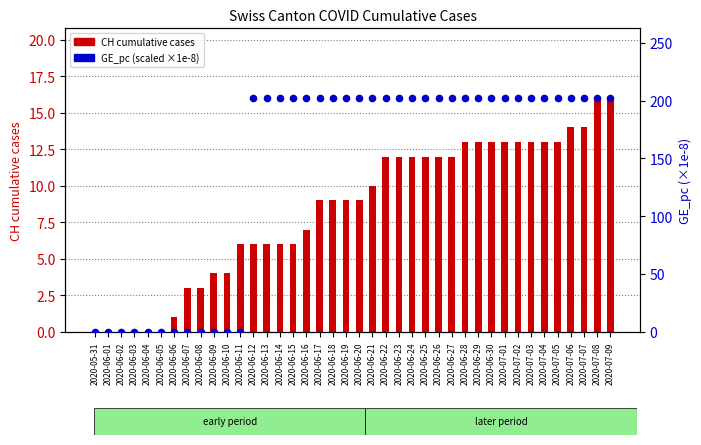

Which series has the largest total across all categories?

GE_pc (scaled)